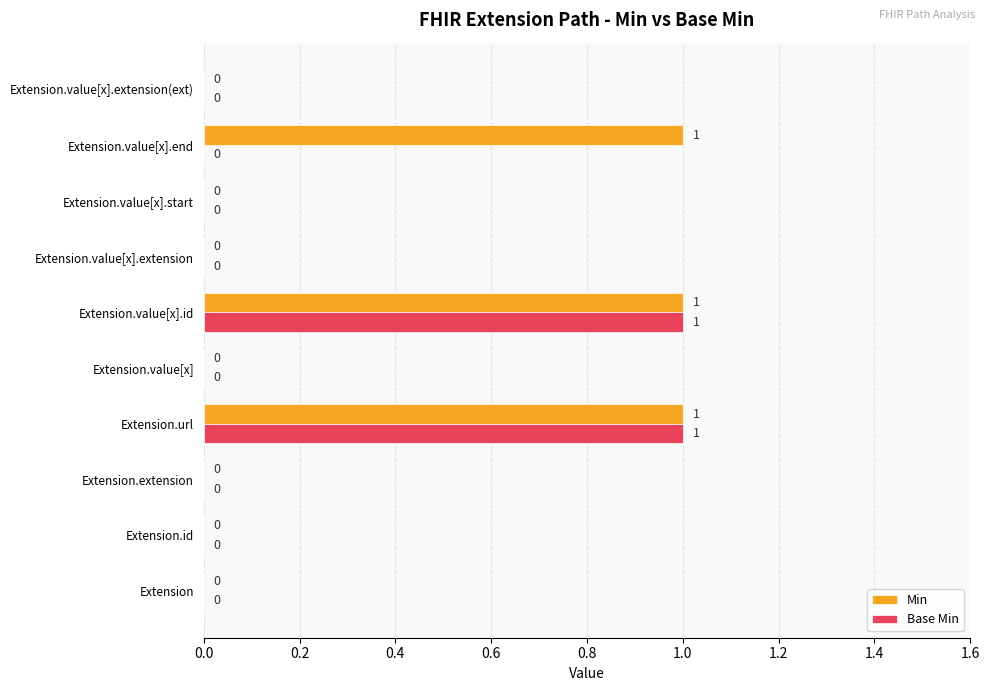

What is the sum of all Min values?

3